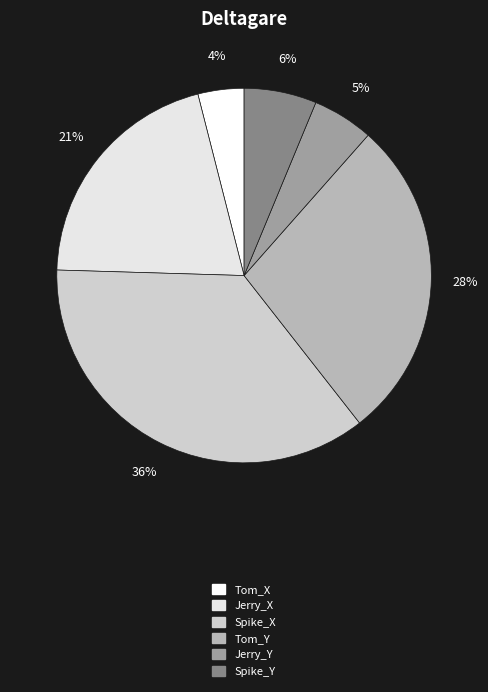

How many slices are in this pie chart?

6